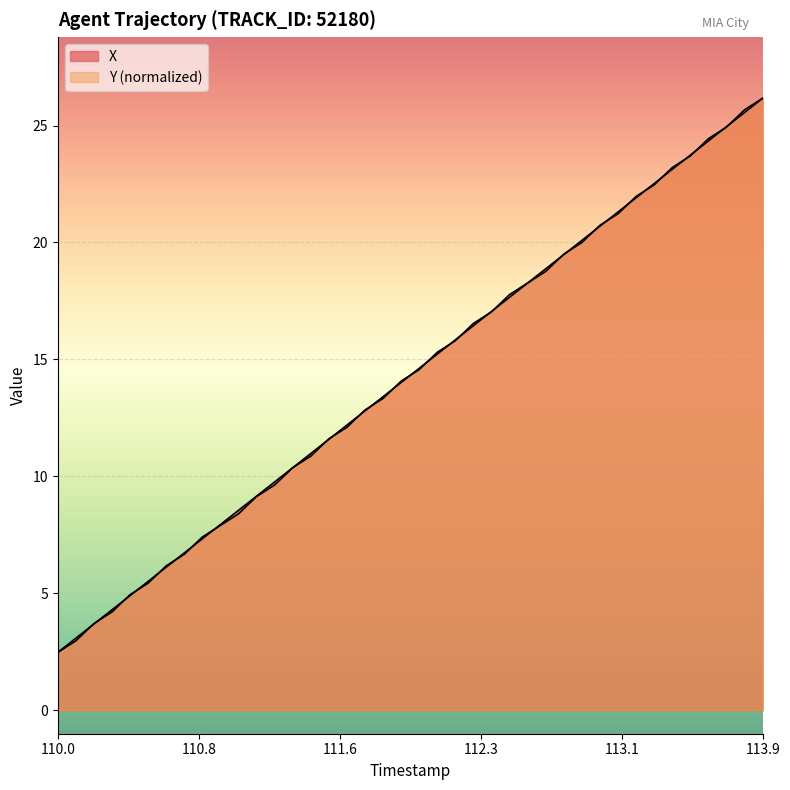

How many lines are shown in the chart?

2